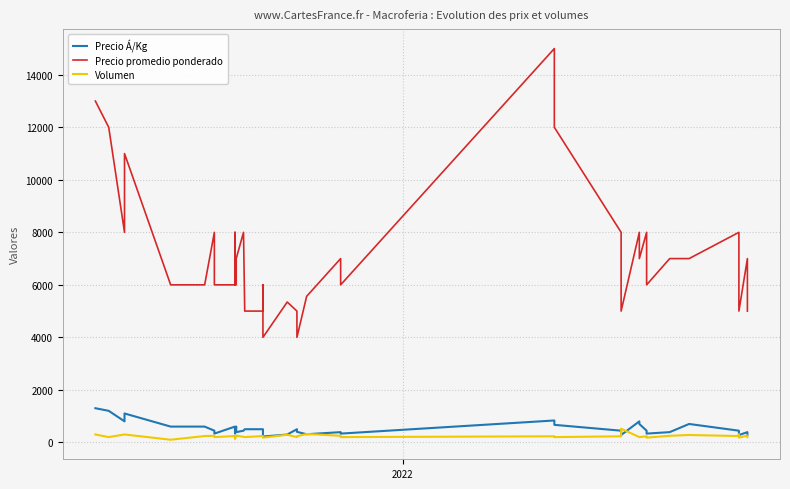

True or false: Precio promedio ponderado and Volumen intersect in this chart.

False